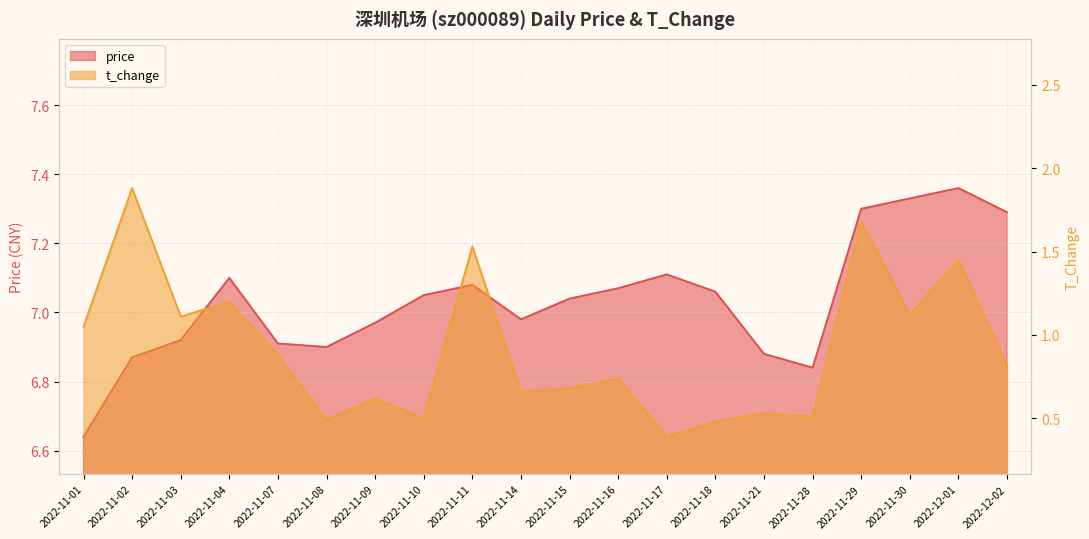

What position from the right is 2022-11-28?

5